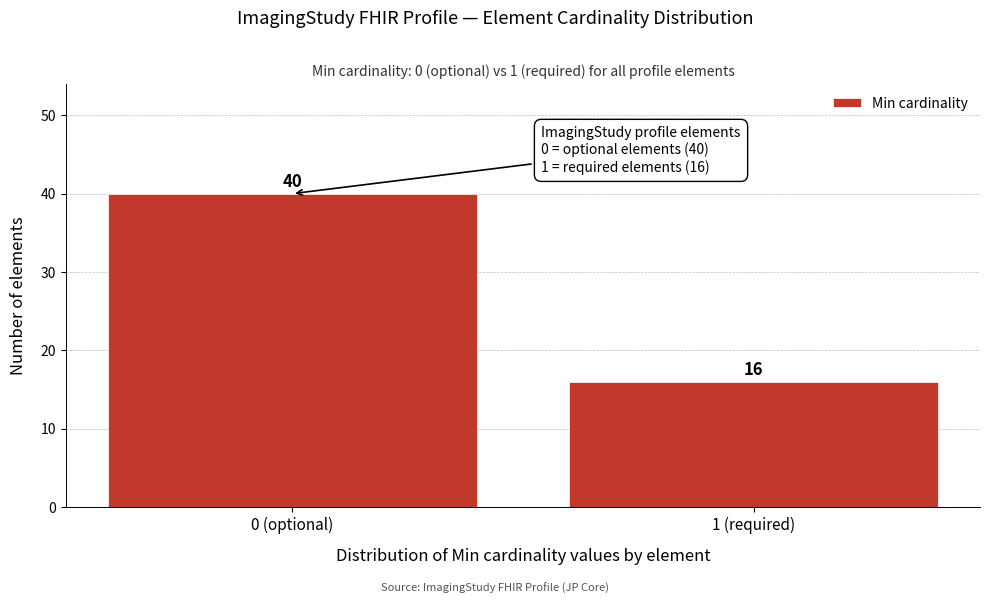

Reading right to left, list all the values displayed in this chart.

16	40